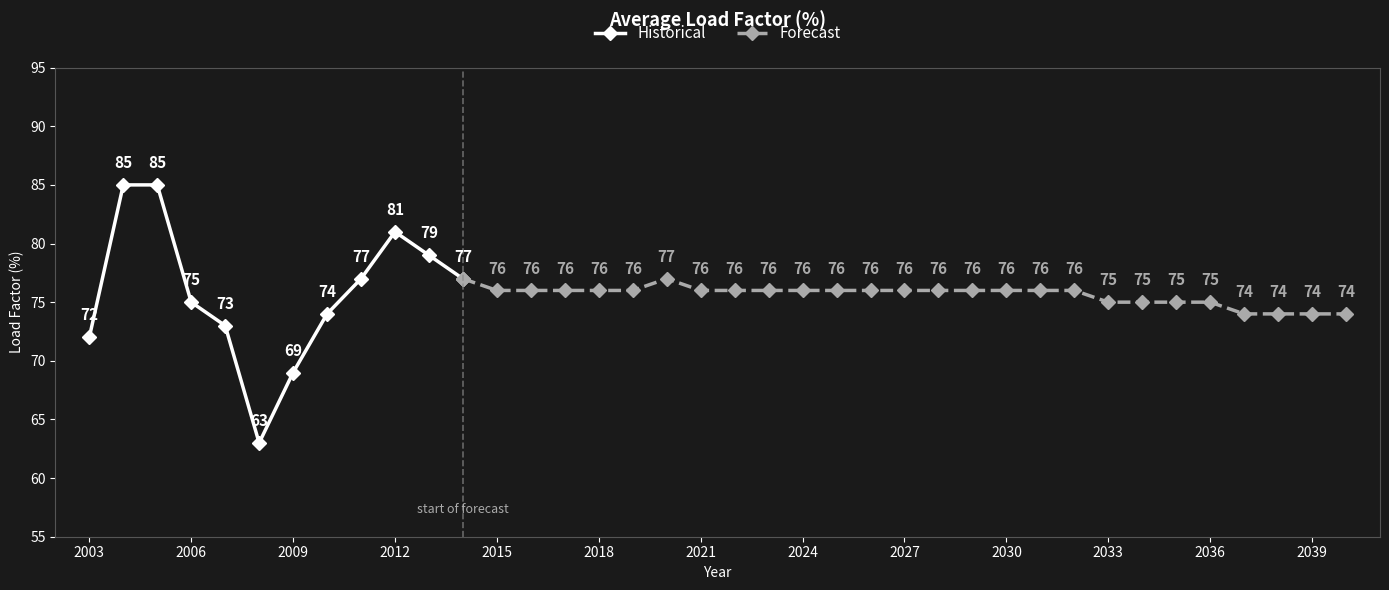

How many interior local valleys (lower than both neighbors) does the data have?

1